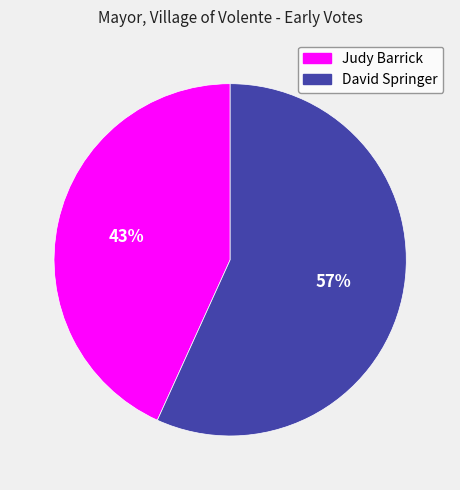

Which slice is the largest?

David Springer